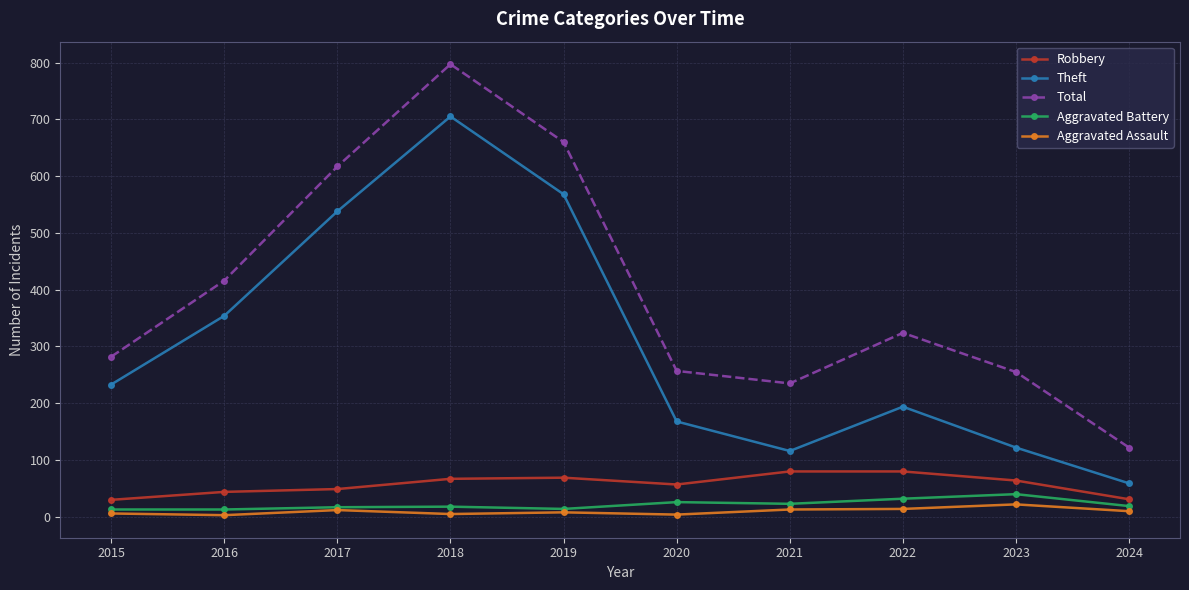

True or false: Robbery has more than 0 interior local peaks.

True